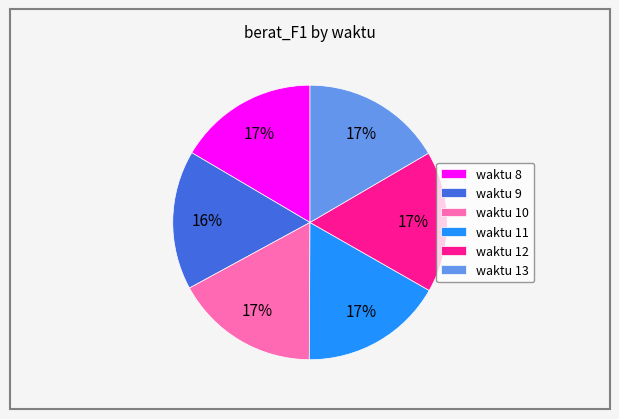

To the nearest percent, what percentage of the pie is waktu 12?

17%